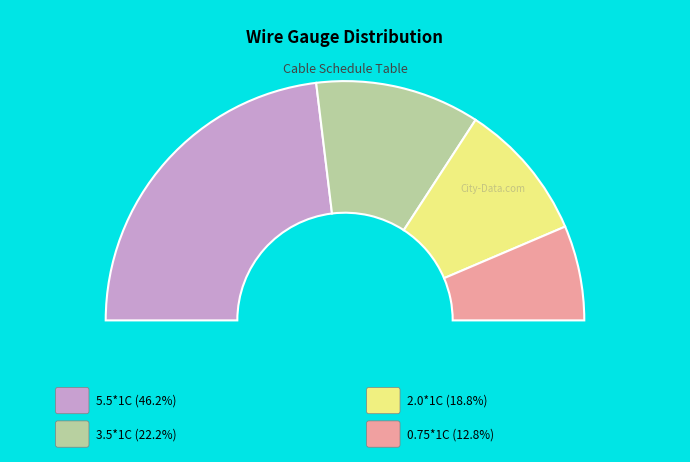

Does 2.0*1C account for over 50% of the chart?

No